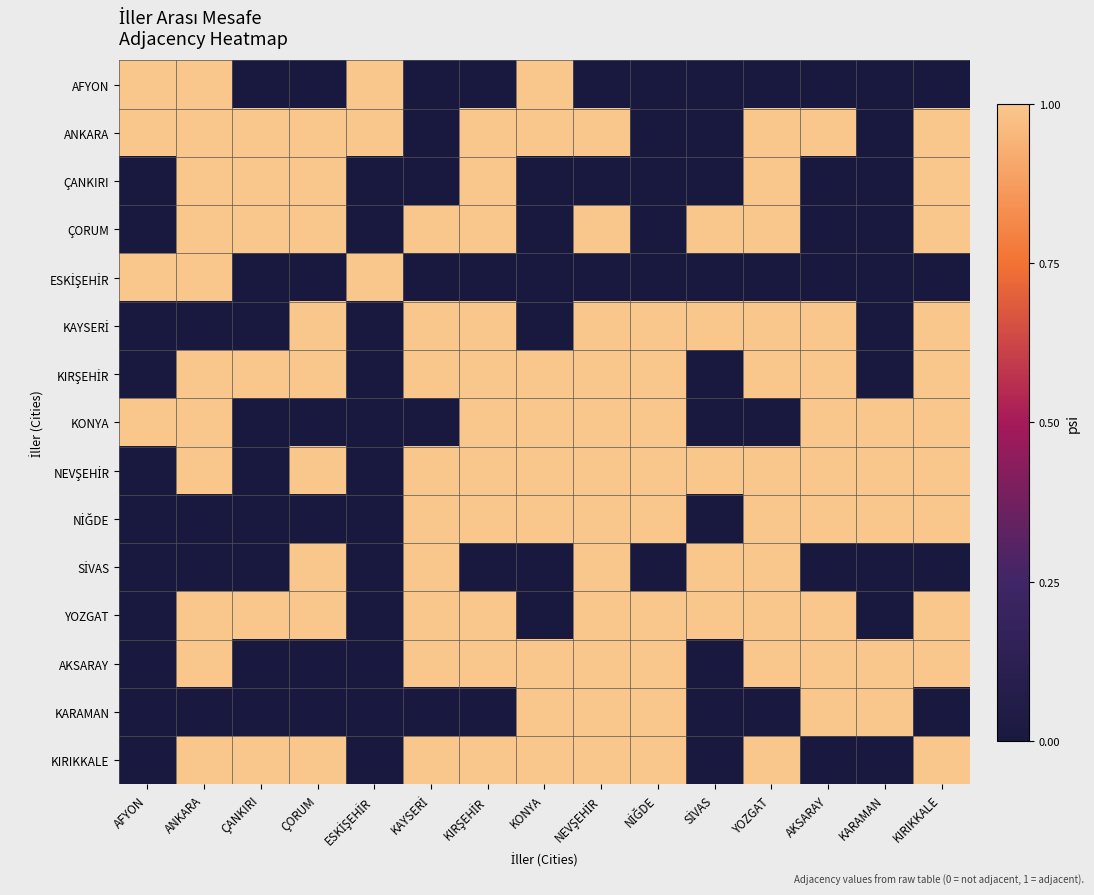

Which has a higher value, ÇANKIRI or AFYON?

AFYON